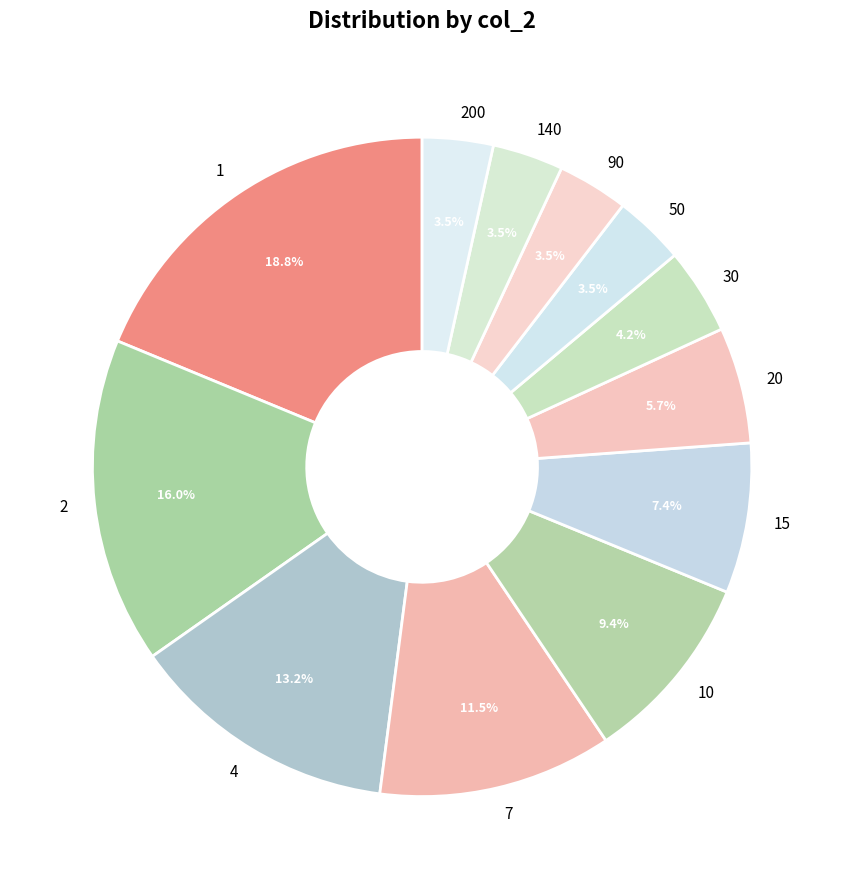

What is the total percentage of 4 and 140?

16.7%